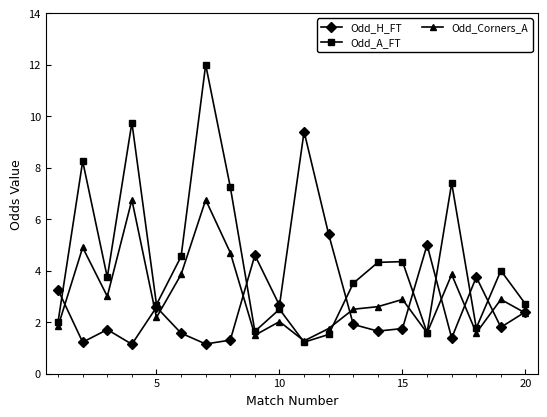

Which series has the largest range (max minus min)?

Odd_A_FT